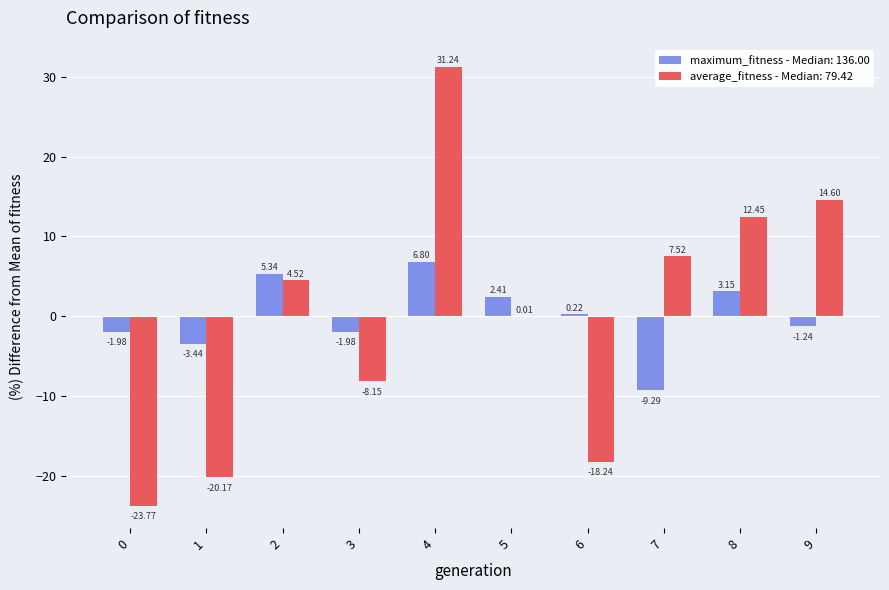

What is the total value across all series at 9?

13.4